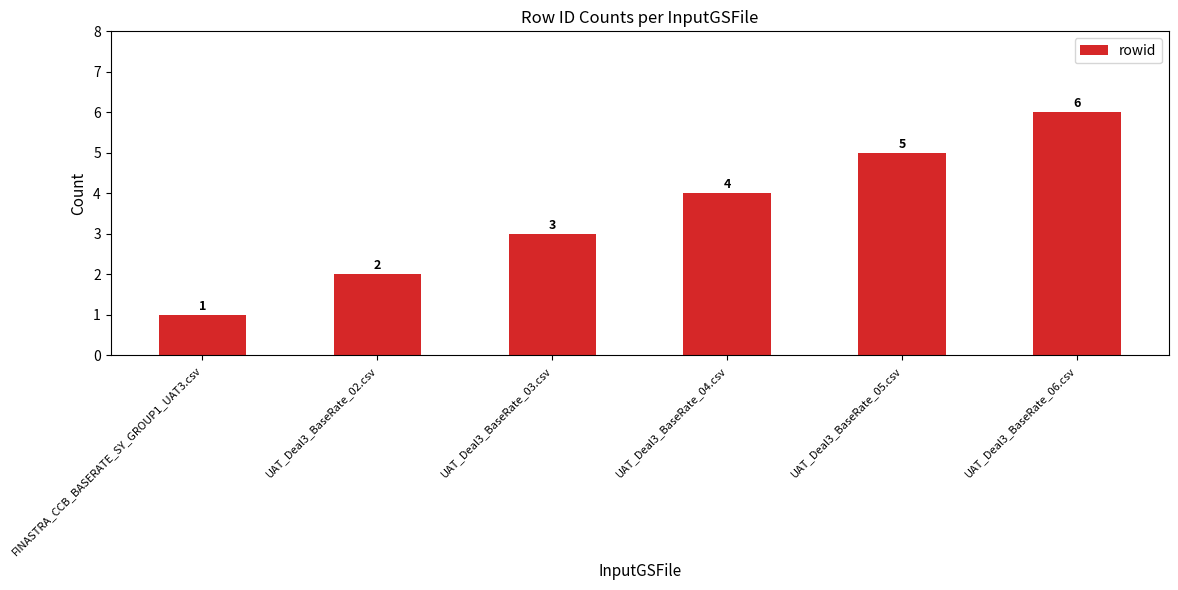

Rank the categories by value from lowest to highest.

FINASTRA_CCB_BASERATE_SY_GROUP1_UAT3.csv, UAT_Deal3_BaseRate_02.csv, UAT_Deal3_BaseRate_03.csv, UAT_Deal3_BaseRate_04.csv, UAT_Deal3_BaseRate_05.csv, UAT_Deal3_BaseRate_06.csv